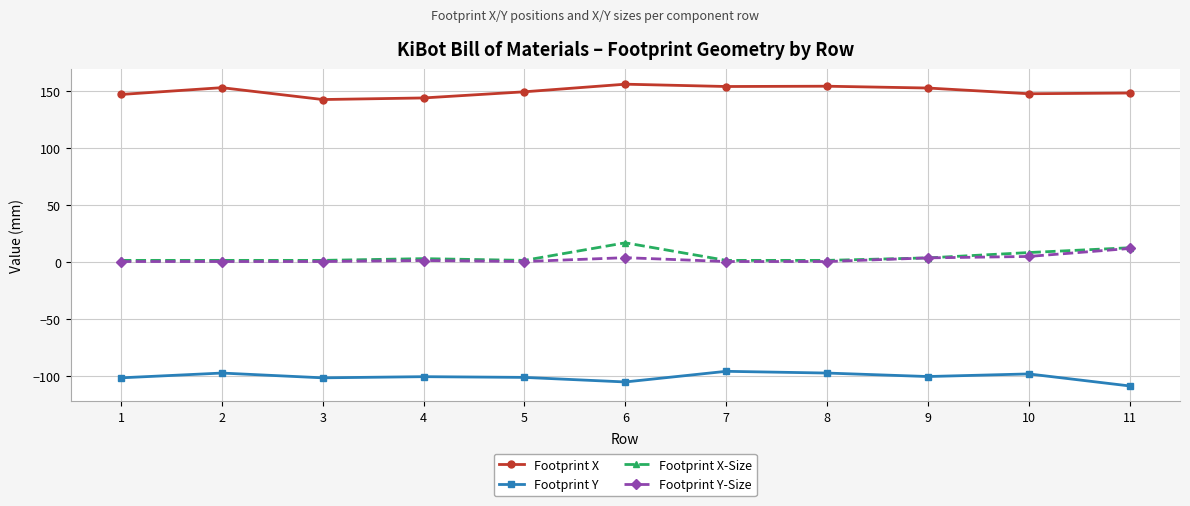

True or false: Footprint Y and Footprint X-Size cross at least once.

False